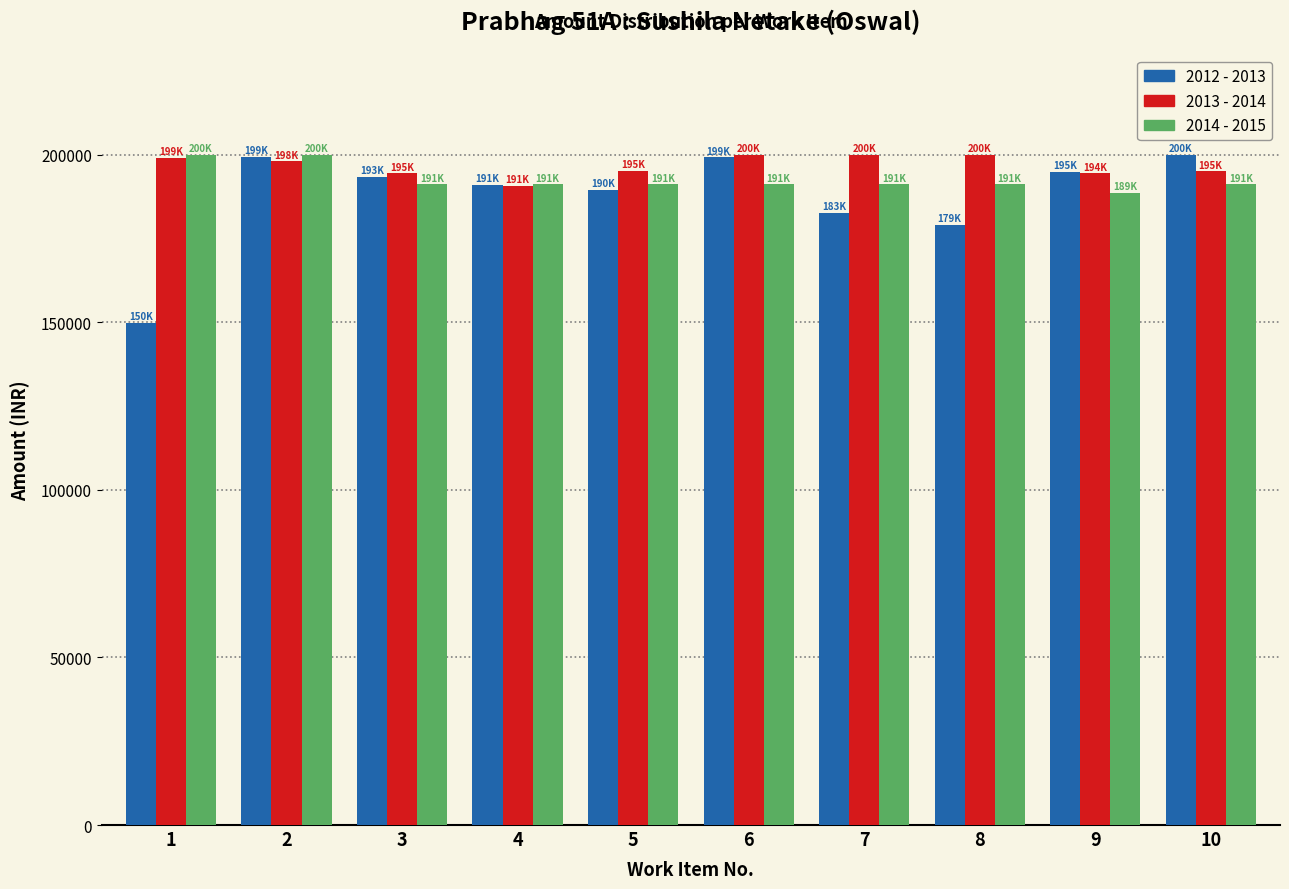

Read the 2013 - 2014 value at 2.

198078